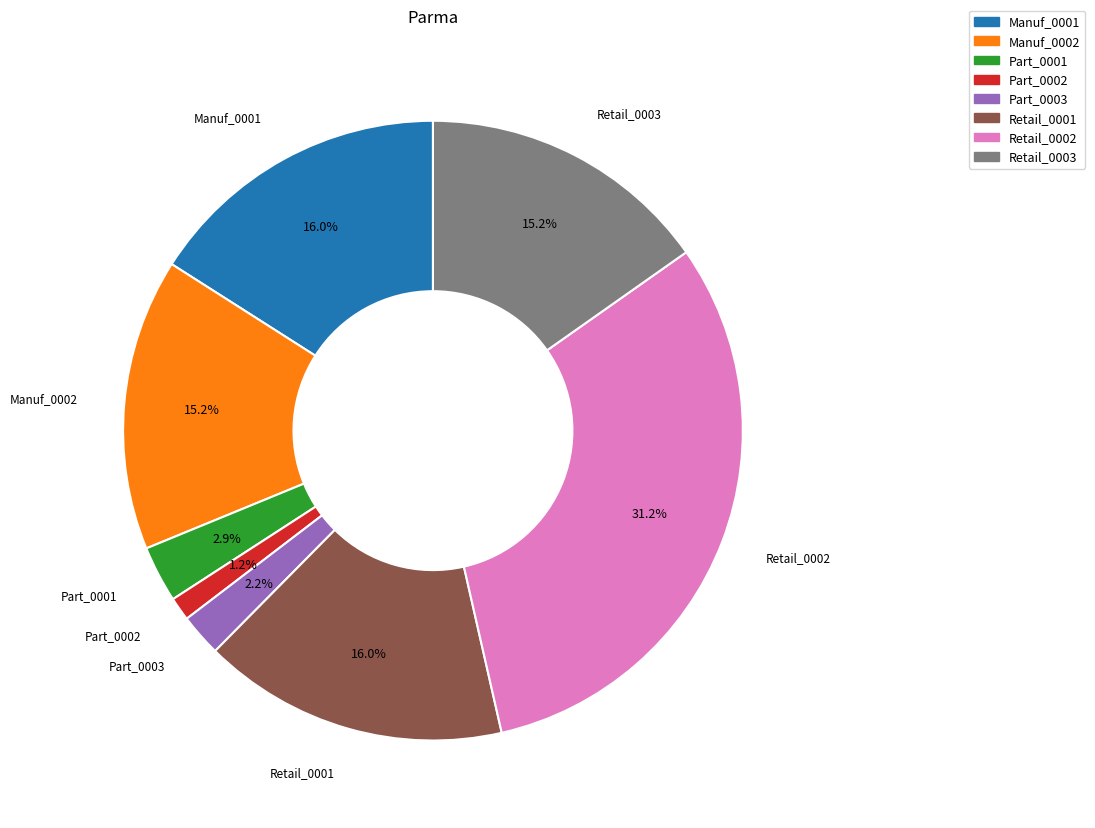

What portion of the pie excludes Manuf_0001?

84.0%